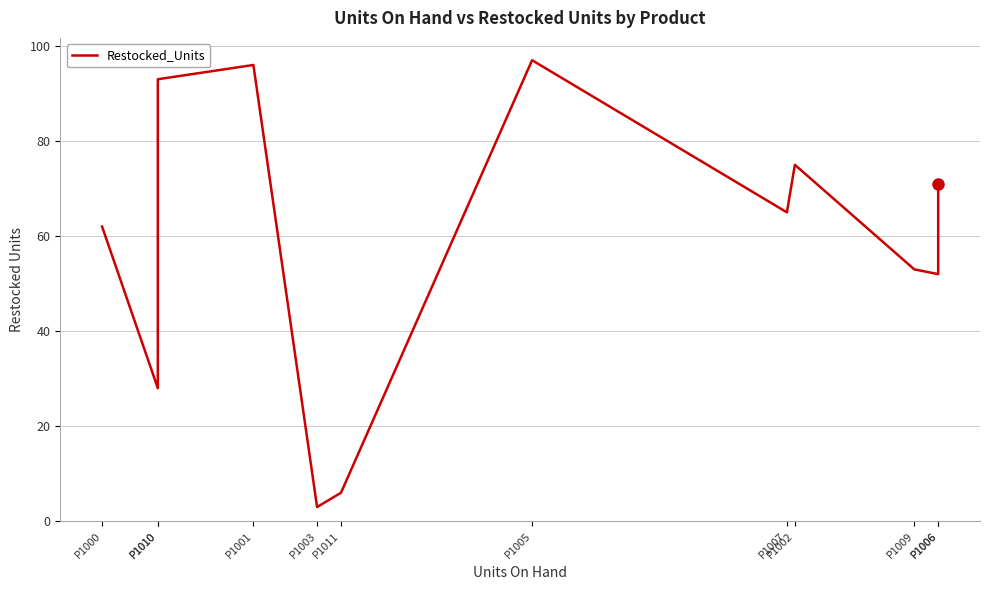

What is the label of the 3rd point from the left?

P1010